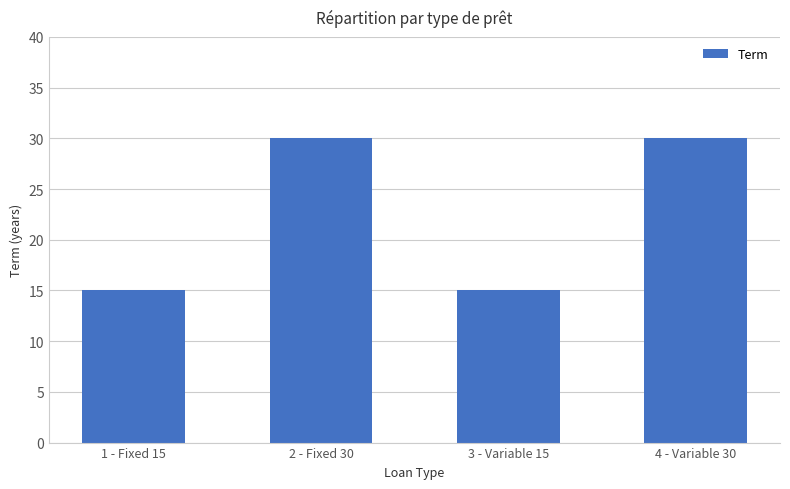

What is the minimum value shown in the chart?

15